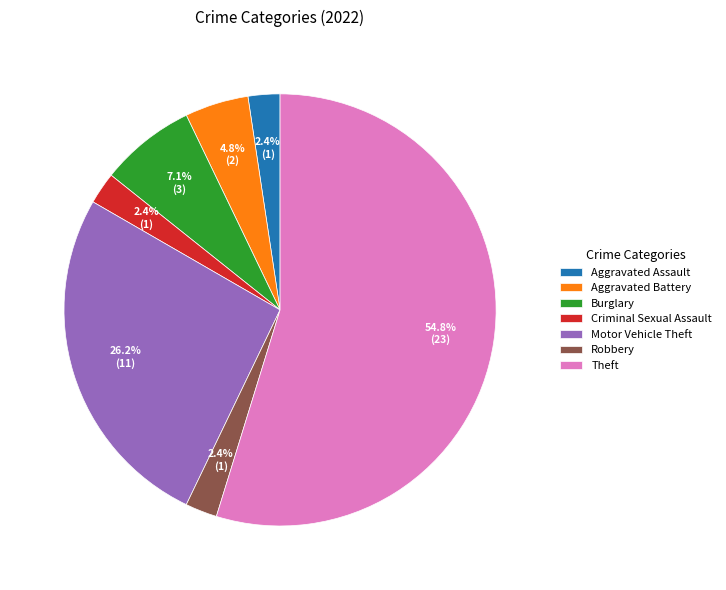

What portion of the pie excludes Criminal Sexual Assault?

97.6%